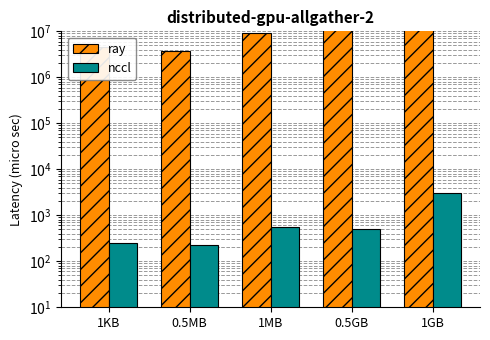

Reading left to right, transcribe all the data shown in this chart.

ray: 1KB=4500000	0.5MB=3800000	1MB=9000000	0.5GB=150000000	1GB=1100000000
nccl: 1KB=250	0.5MB=230	1MB=550	0.5GB=500	1GB=3000